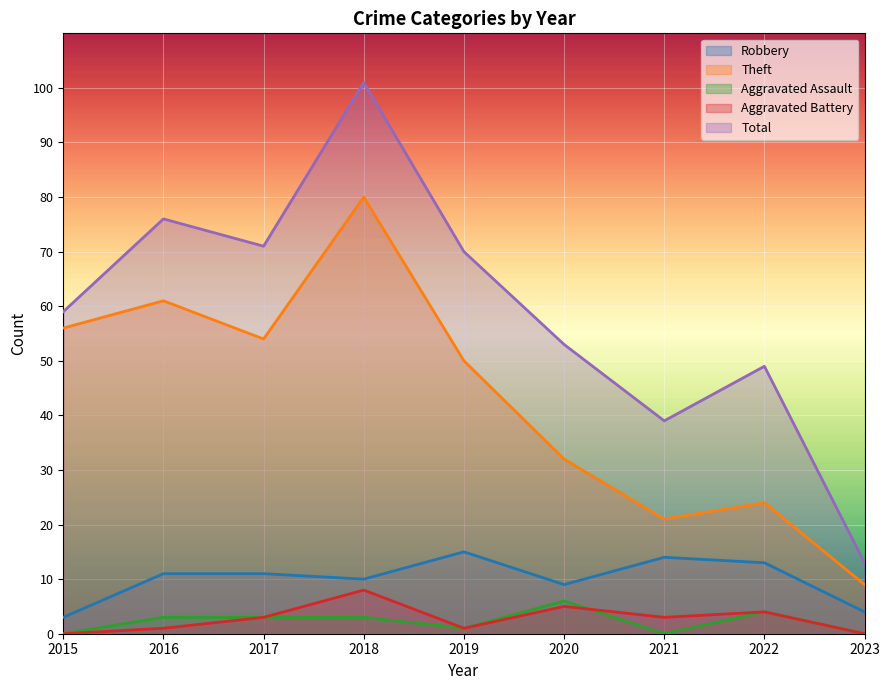

How many interior local peaks does the Robbery series have?

2